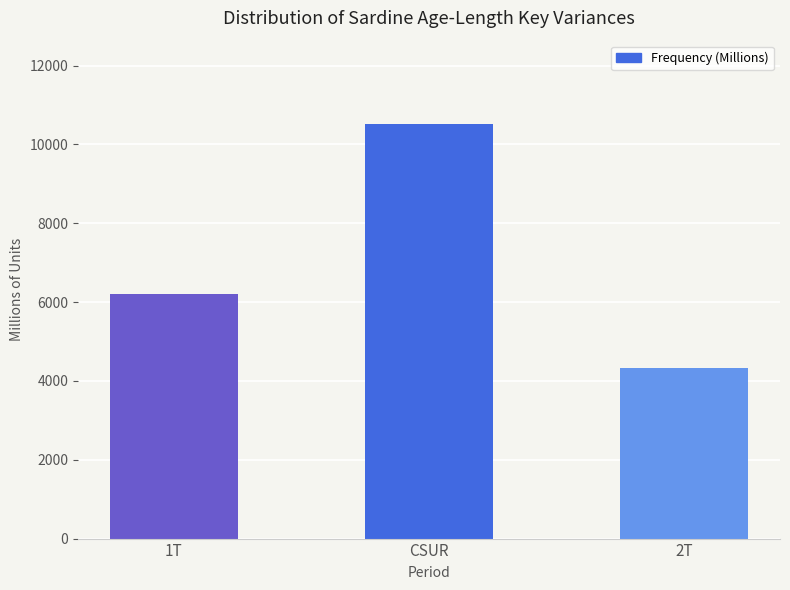

What is the minimum value shown in the chart?

4327.4